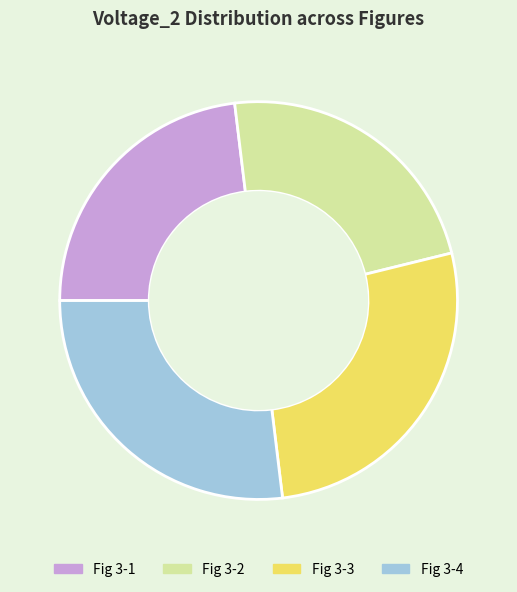

How many slices are in this pie chart?

4